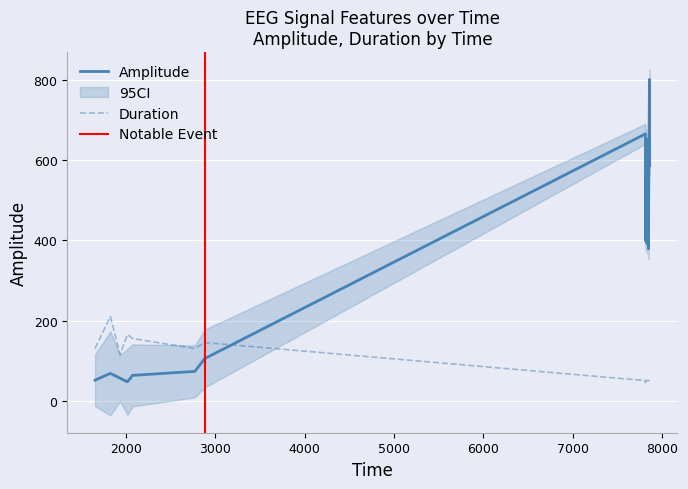

How many interior local valleys does the Duration series have?

4